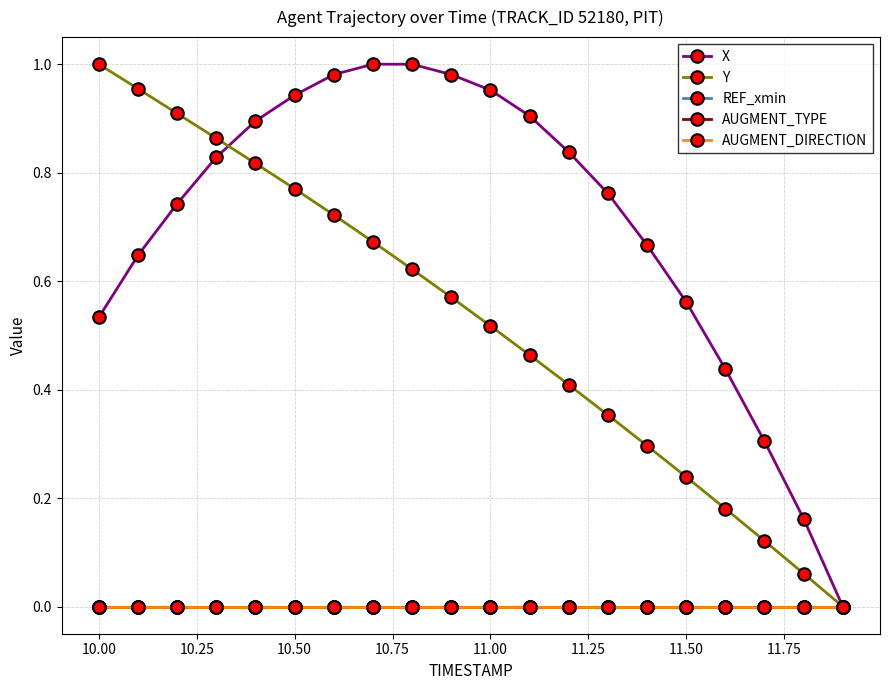

Does the chart have visible grid lines?

Yes